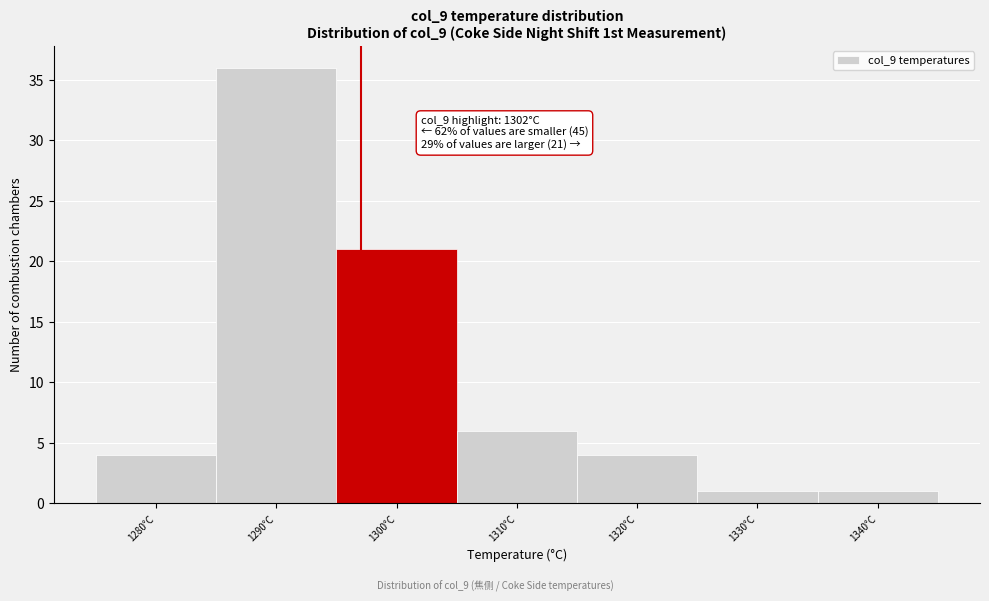

Reading left to right, extract all data points from this chart.

4	36	21	6	4	1	1